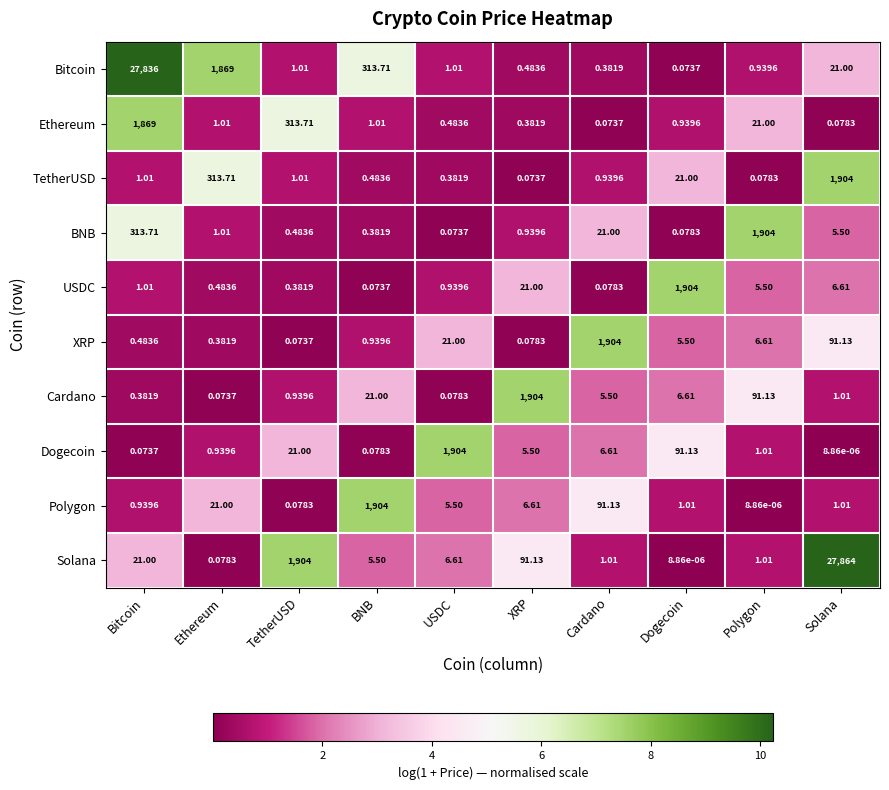

Which category has the highest value in the USDC series?

Dogecoin